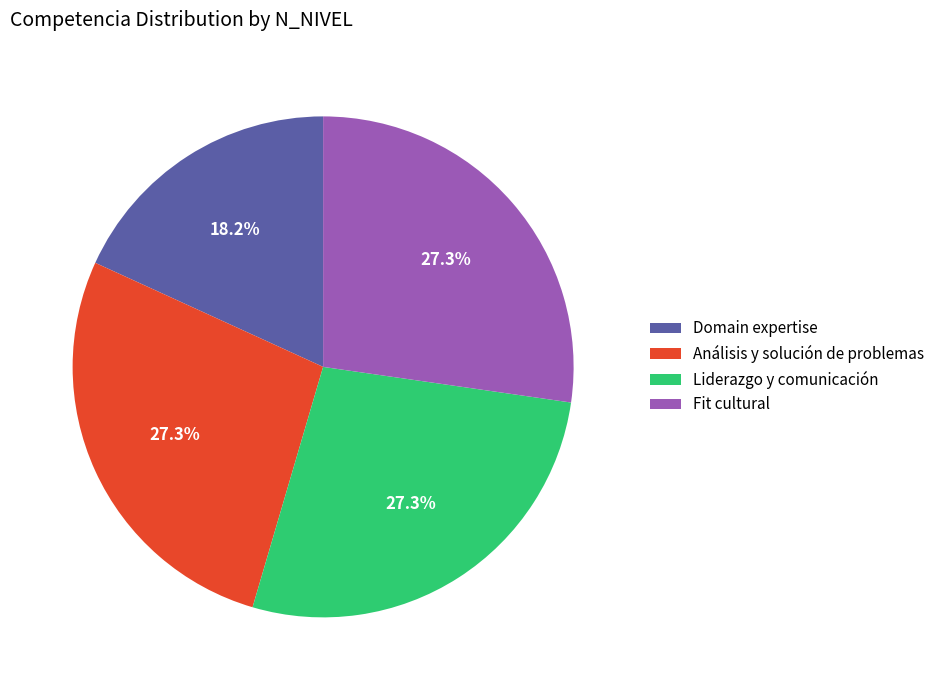

What is the ratio of the value at Análisis y solución de problemas to the value at Domain expertise?

1.5